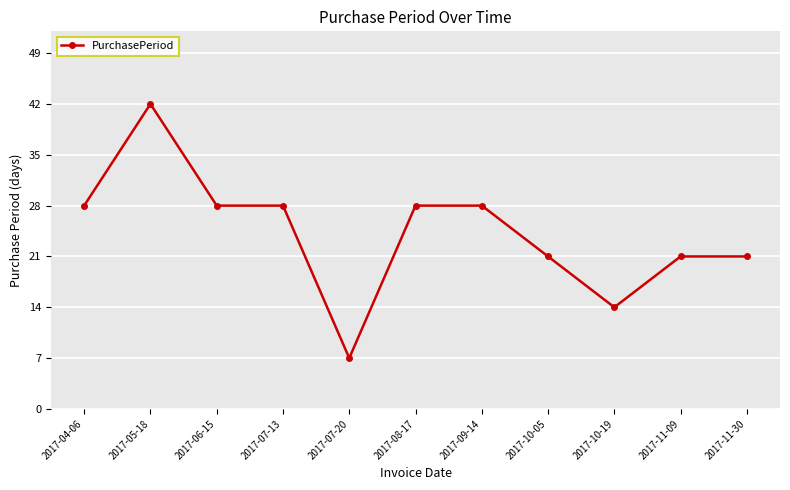

How many data points does each series have?

11